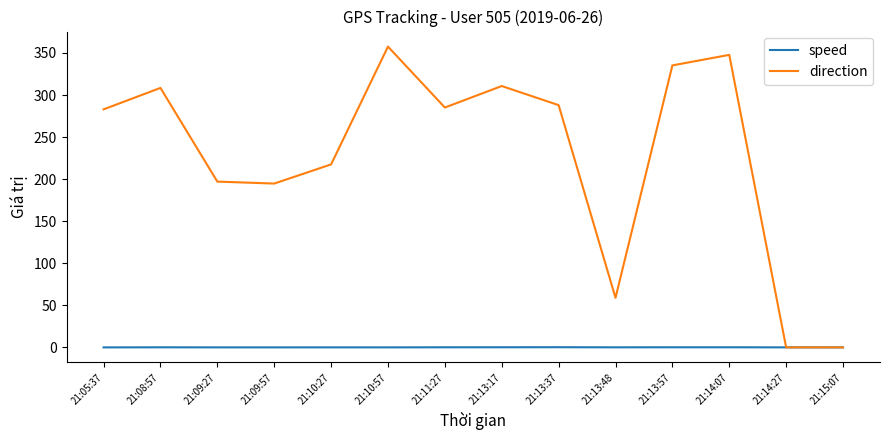

Does the chart have visible grid lines?

No